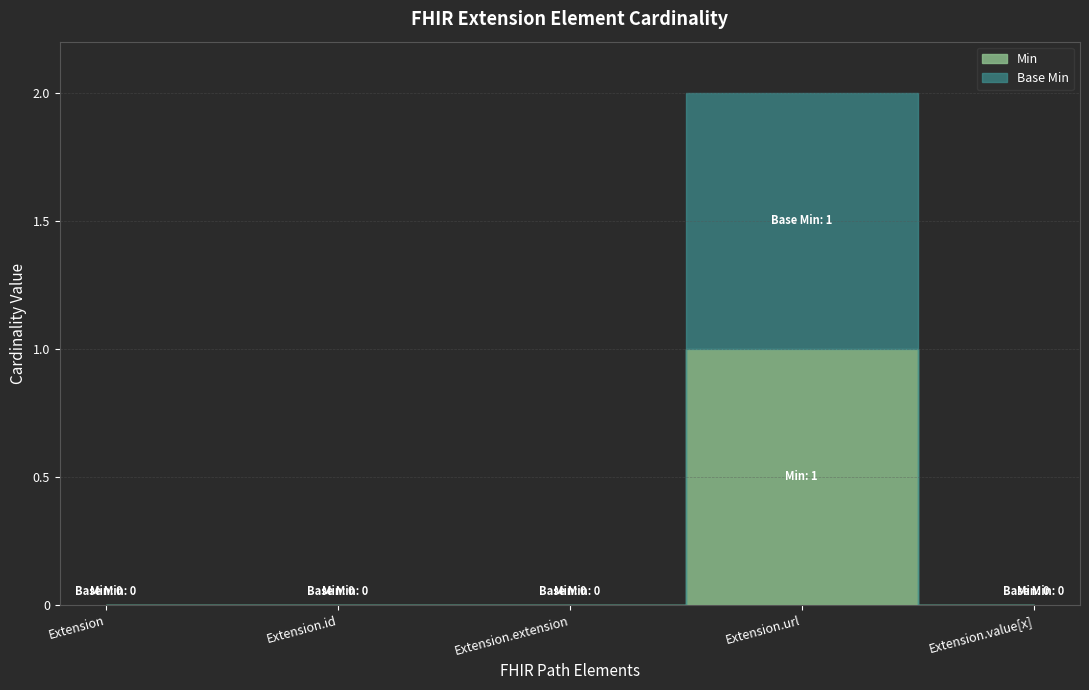

True or false: Base Min has more than 0 interior local peaks.

True